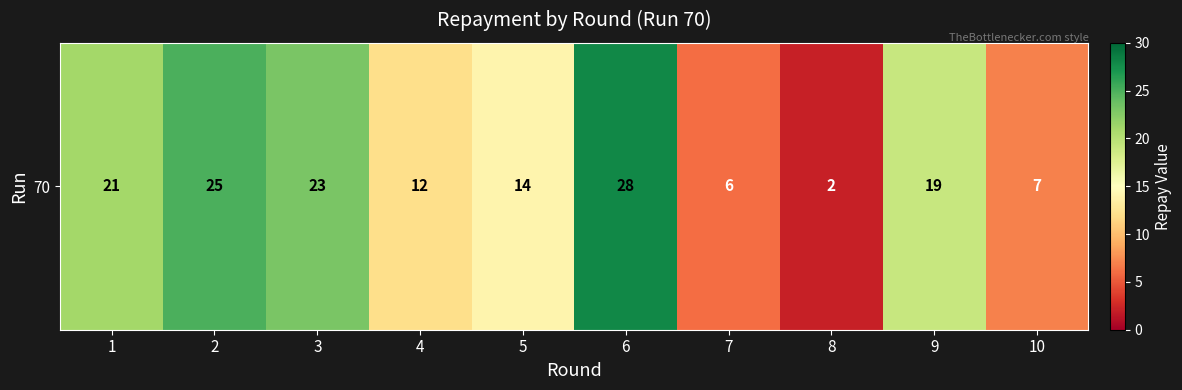

The chart shows a value of 28 at 6. True or false?

True